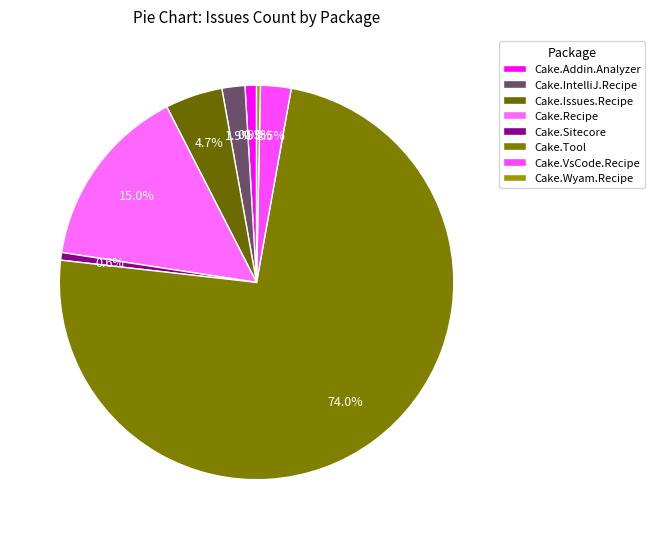

How many segments does this pie chart have?

8